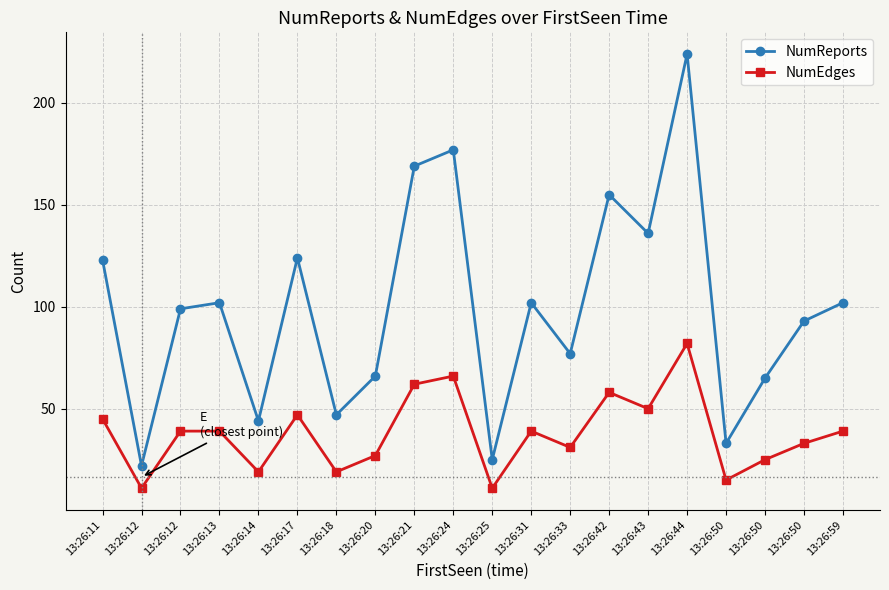

List the series in order of their peak value, lowest first.

NumEdges, NumReports